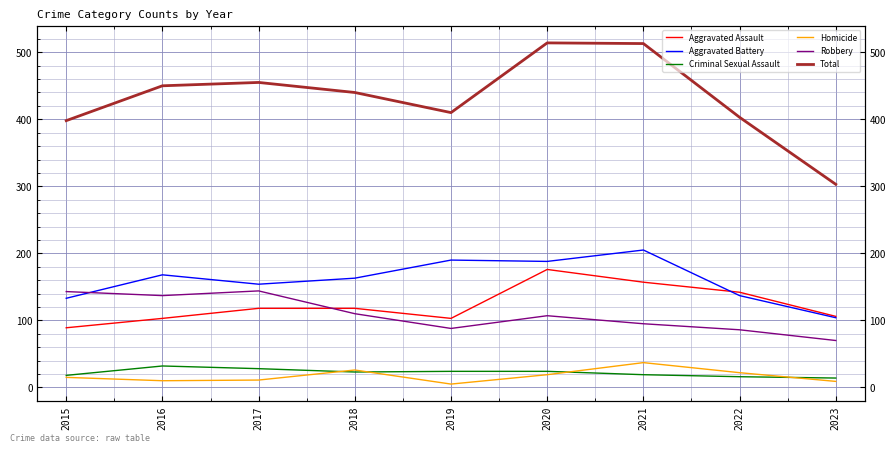

Which series has the widest spread of values?

Total